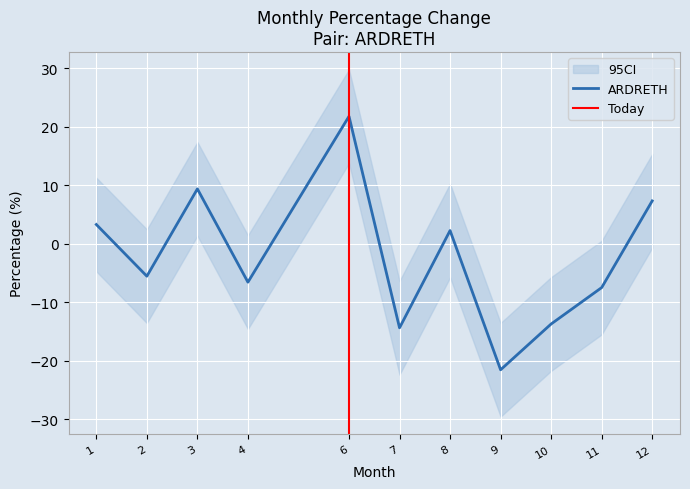

Does the chart display data point markers on the line(s)?

No